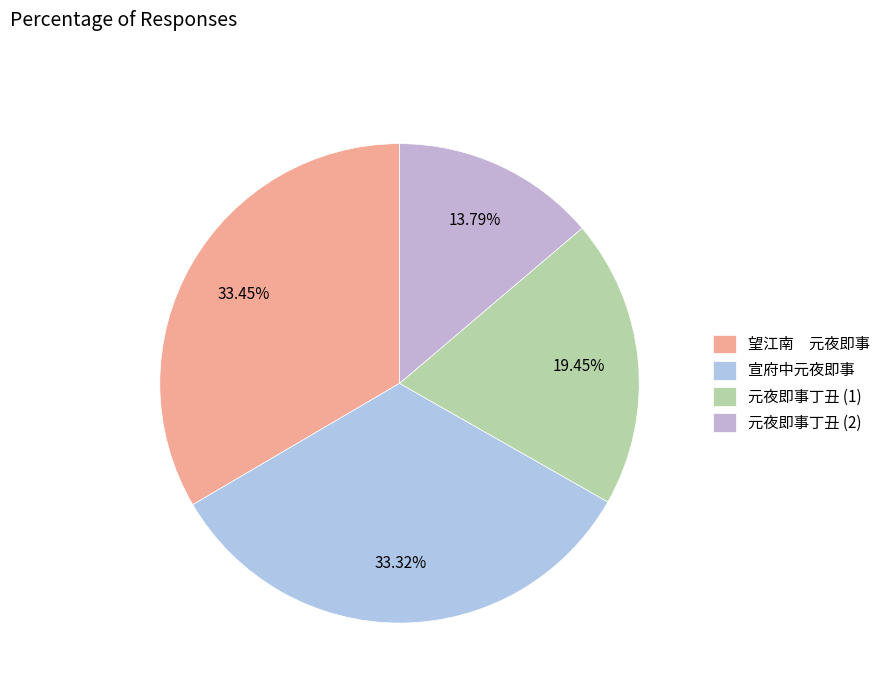

How many segments does this pie chart have?

4